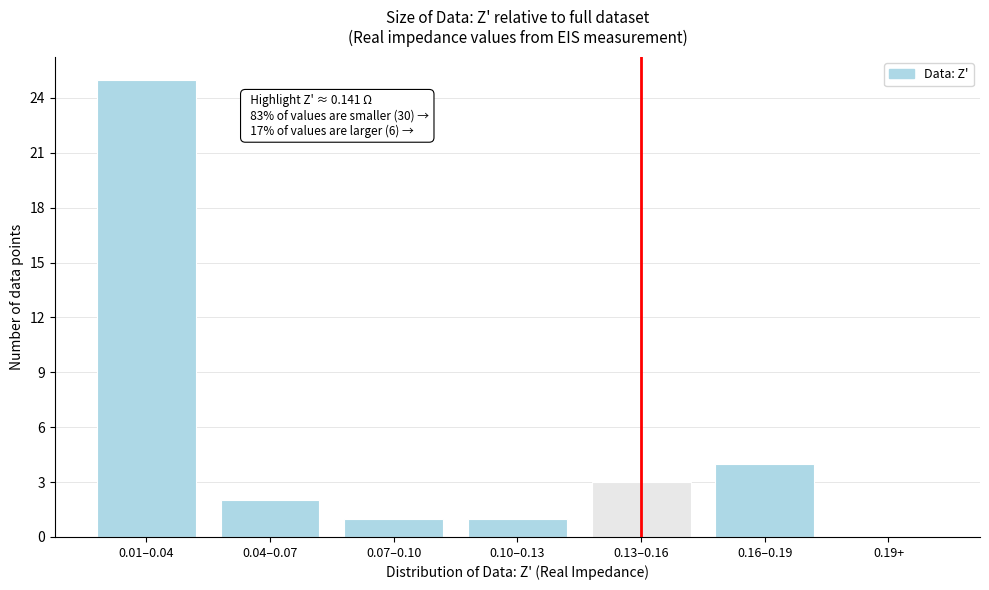

Reading left to right, transcribe all the data shown in this chart.

0.01–0.04=25	0.04–0.07=2	0.07–0.10=1	0.10–0.13=1	0.13–0.16=3	0.16–0.19=4	0.19+=0